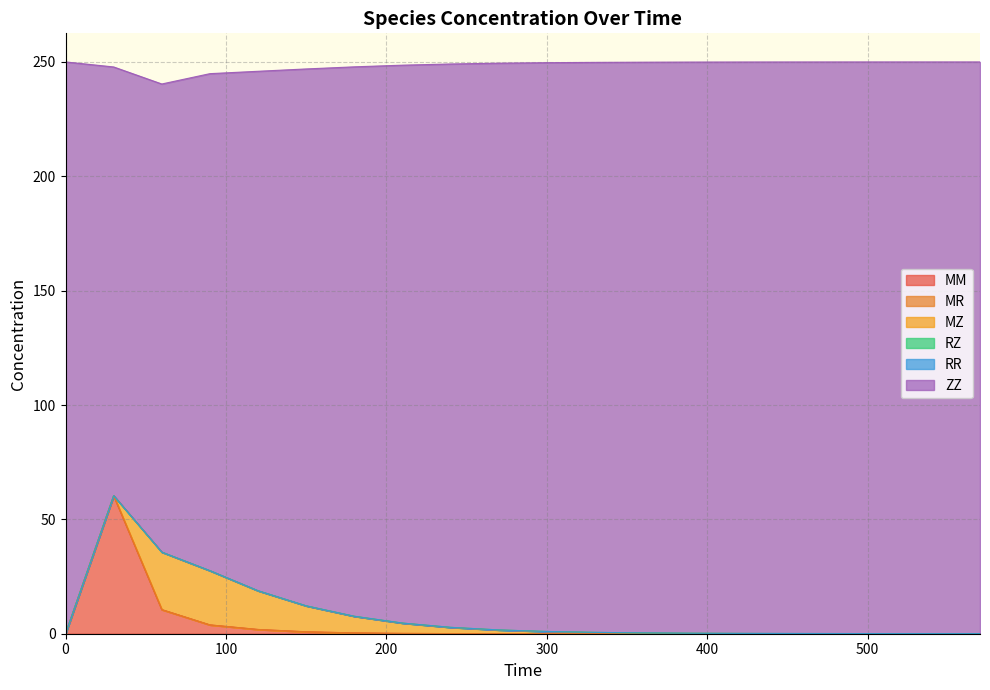

How many lines are shown in the chart?

6